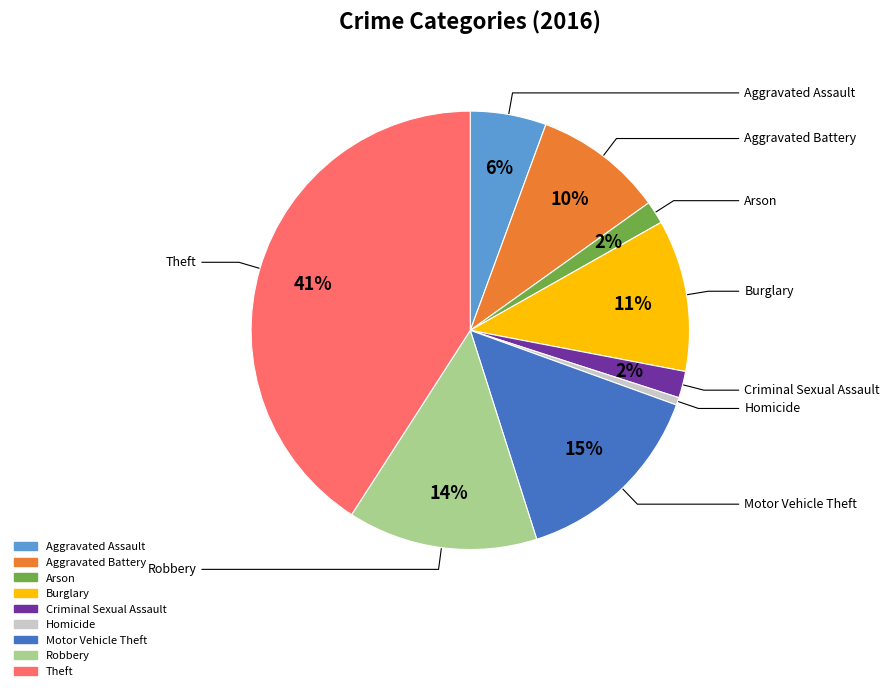

Which category has the smallest portion of the pie?

Homicide